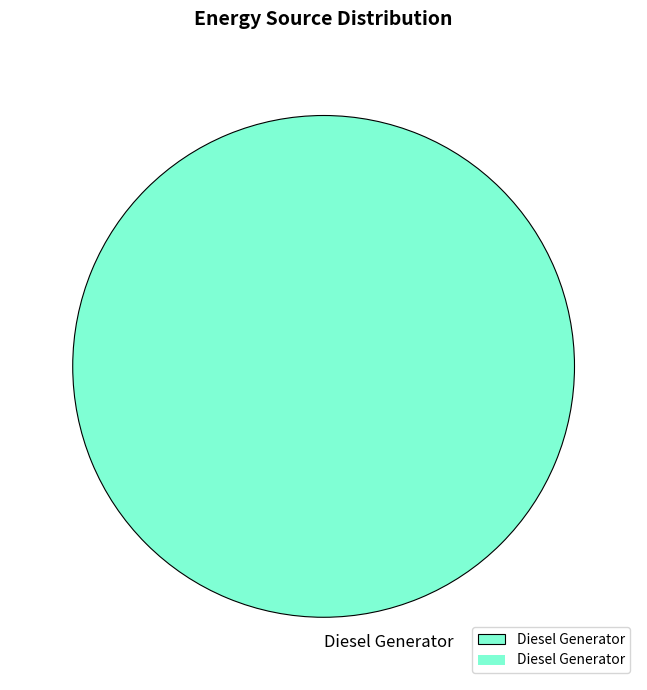

Rank the categories by value from highest to lowest.

Diesel Generator